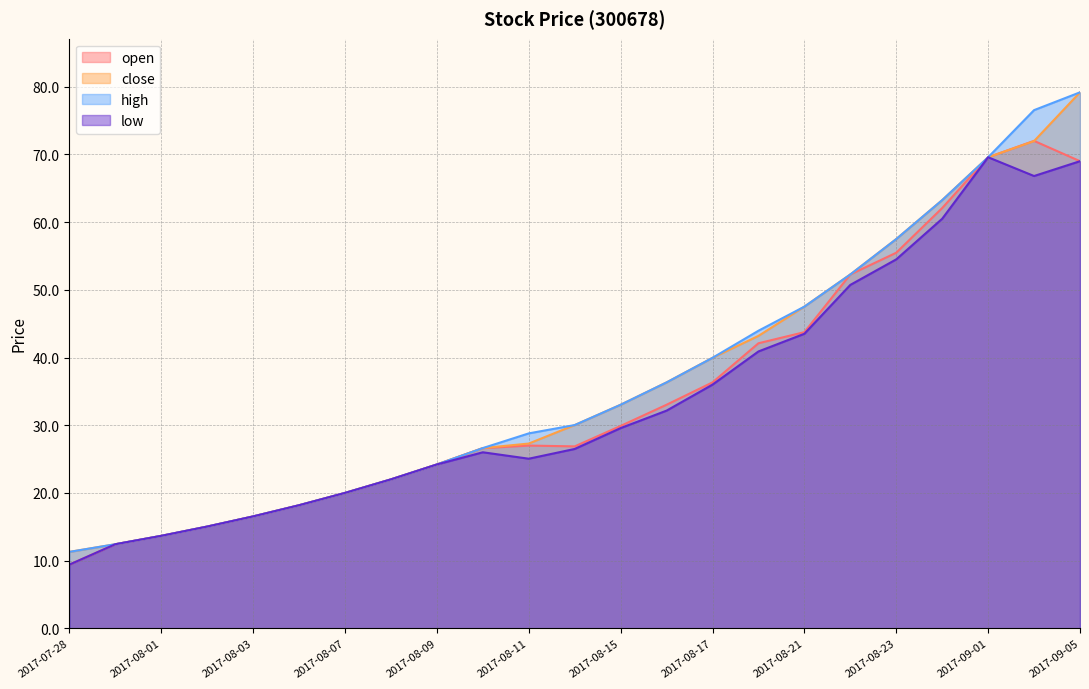

Does the chart have visible grid lines?

Yes